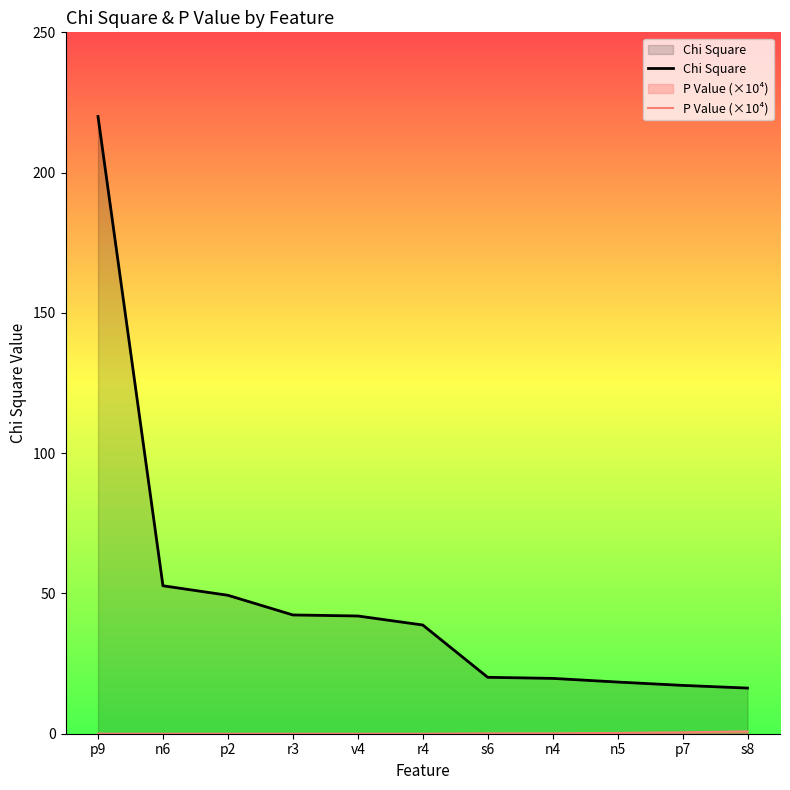

Between r3 and n5, which series saw the biggest shift?

Chi Square